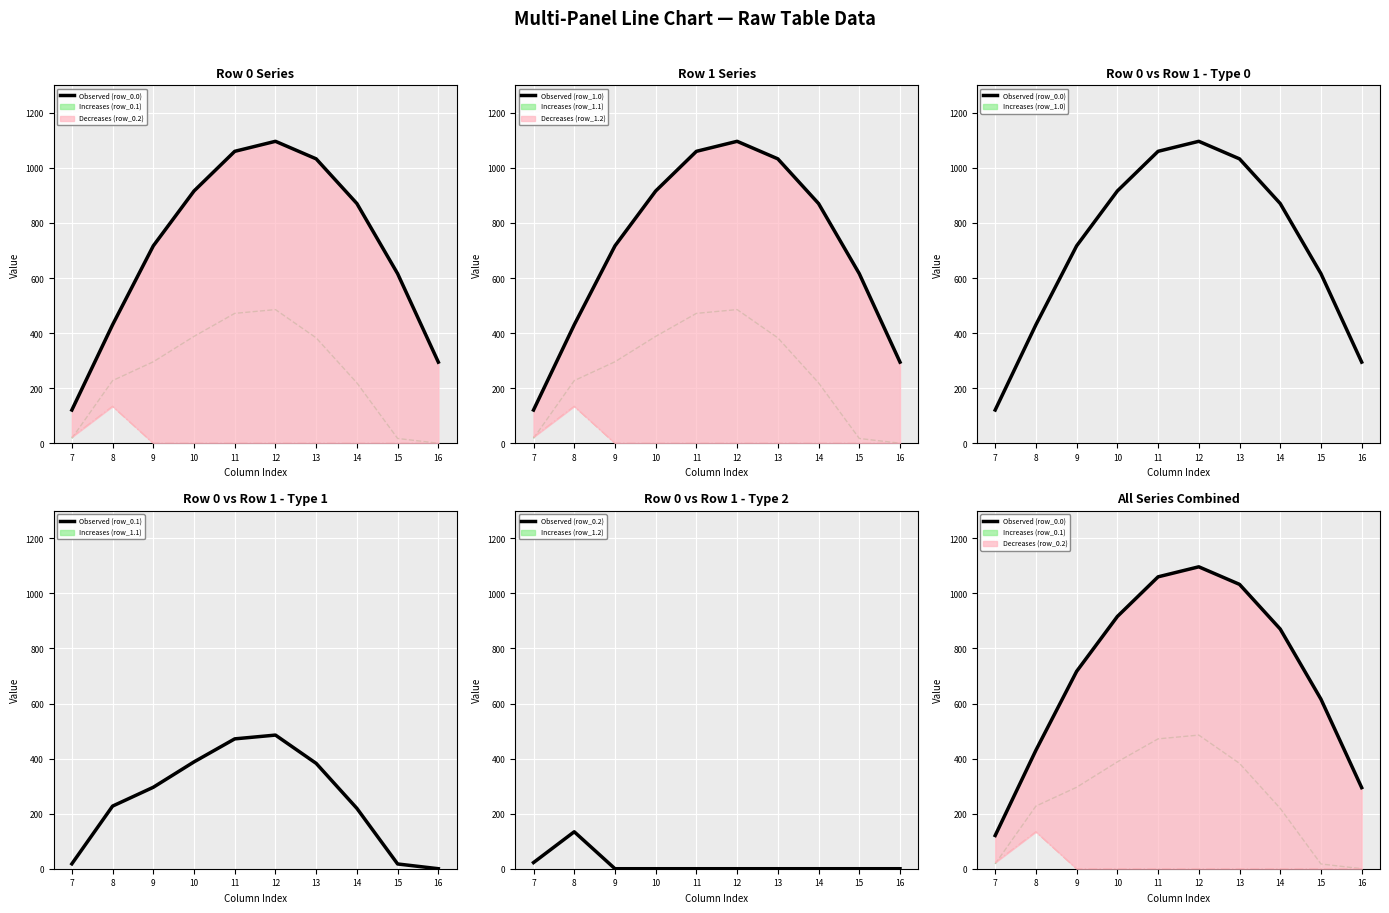

Does the chart display data point markers on the line(s)?

No